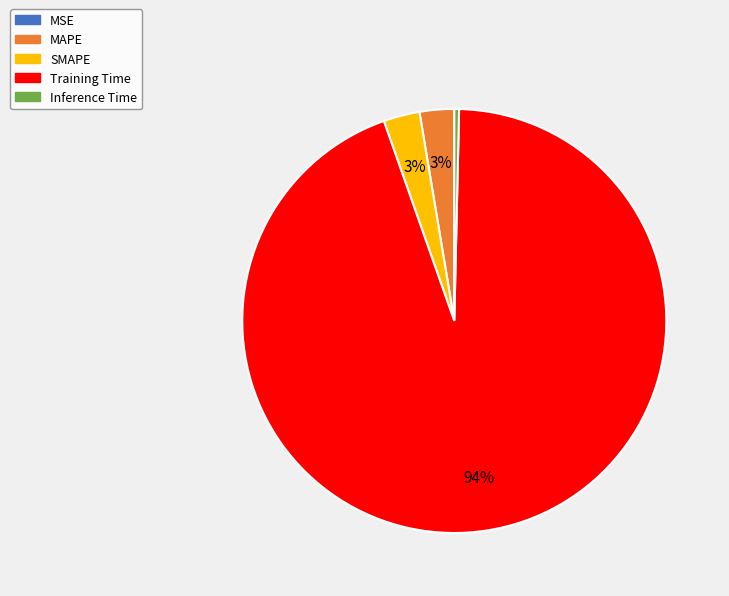

Which category has the biggest portion of the pie?

Training Time